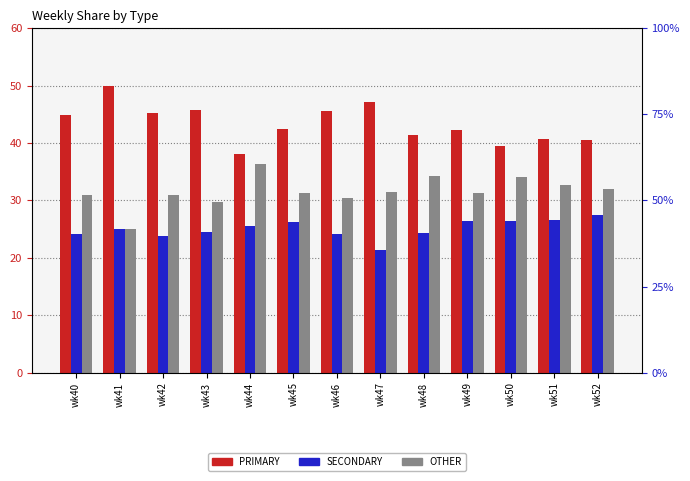

Count the number of data series in this chart.

3